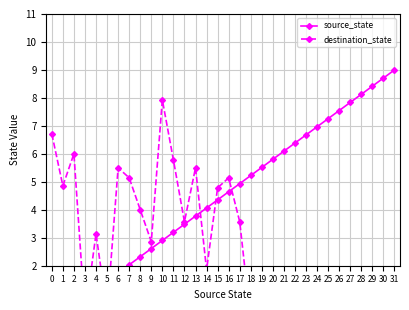

Which series has the largest total across all categories?

source_state